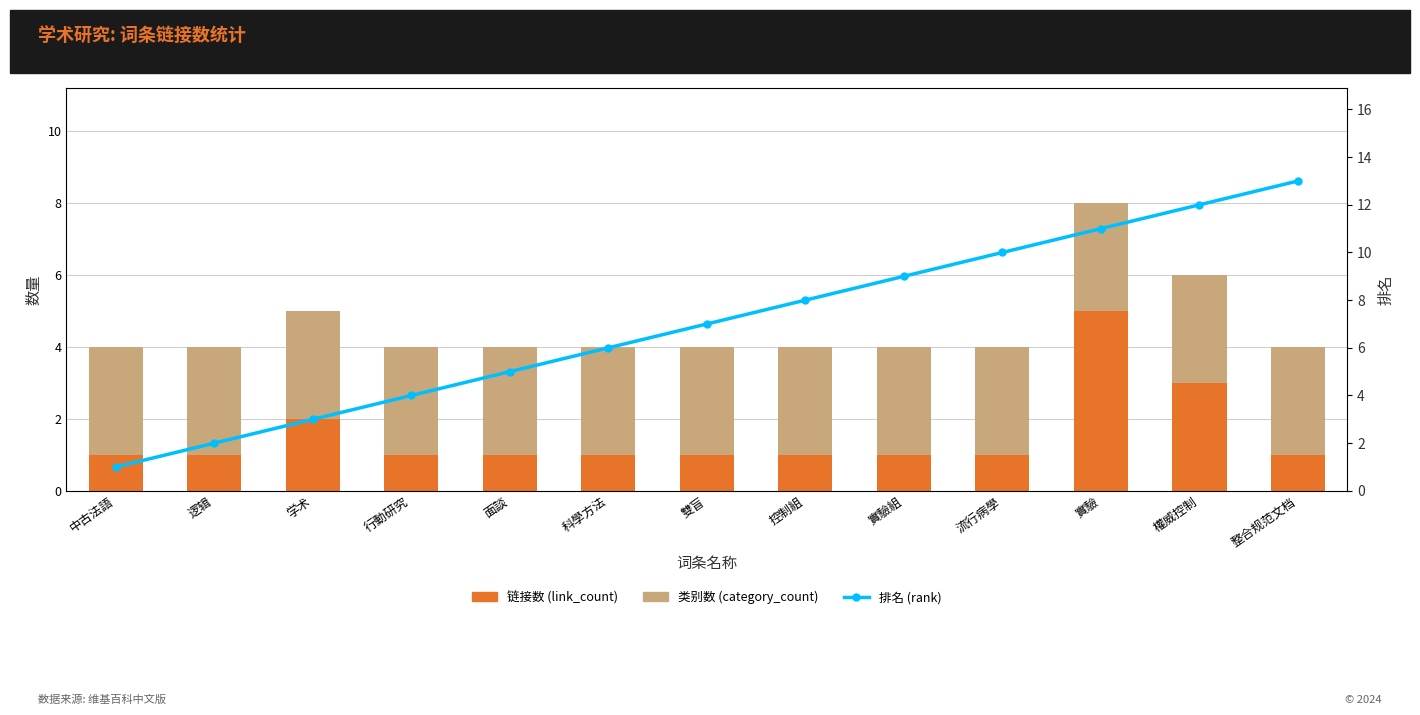

Reading left to right, extract all data points from this chart.

链接数 (link_count): 中古法語=1	逻辑=1	学术=2	行動研究=1	面談=1	科學方法=1	雙盲=1	控制組=1	實驗組=1	流行病學=1	實驗=5	權威控制=3	整合规范文档=1
类别数 (category_count): 中古法語=3	逻辑=3	学术=3	行動研究=3	面談=3	科學方法=3	雙盲=3	控制組=3	實驗組=3	流行病學=3	實驗=3	權威控制=3	整合规范文档=3
排名 (rank): 中古法語=1	逻辑=2	学术=3	行動研究=4	面談=5	科學方法=6	雙盲=7	控制組=8	實驗組=9	流行病學=10	實驗=11	權威控制=12	整合规范文档=13